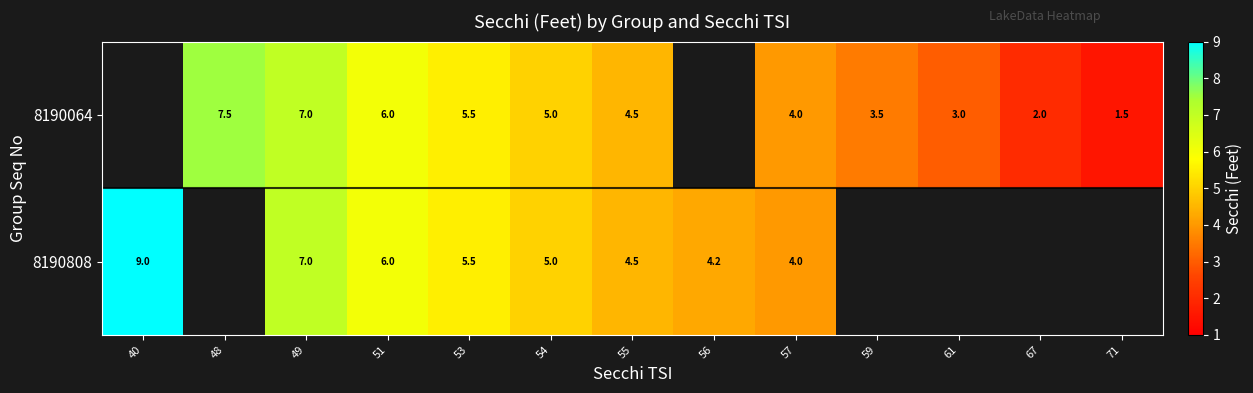

True or false: 8190064 has a value of 4.5 at 55.

True